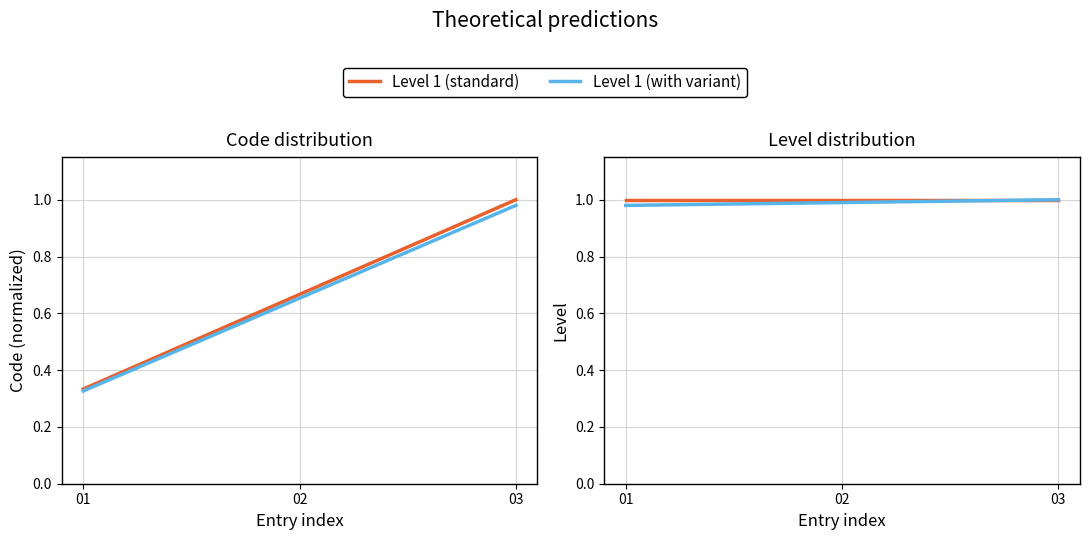

How many lines are shown in the chart?

2